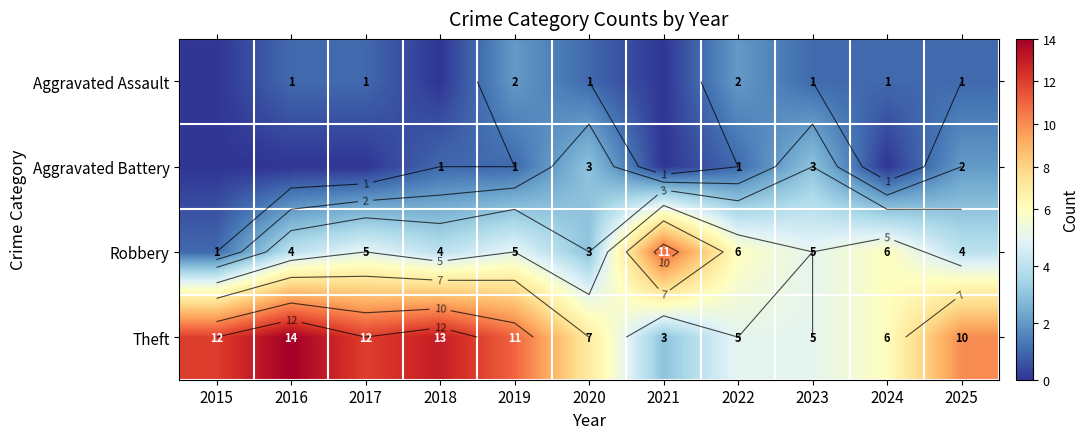

At which category is the sum across all series the highest?

2016